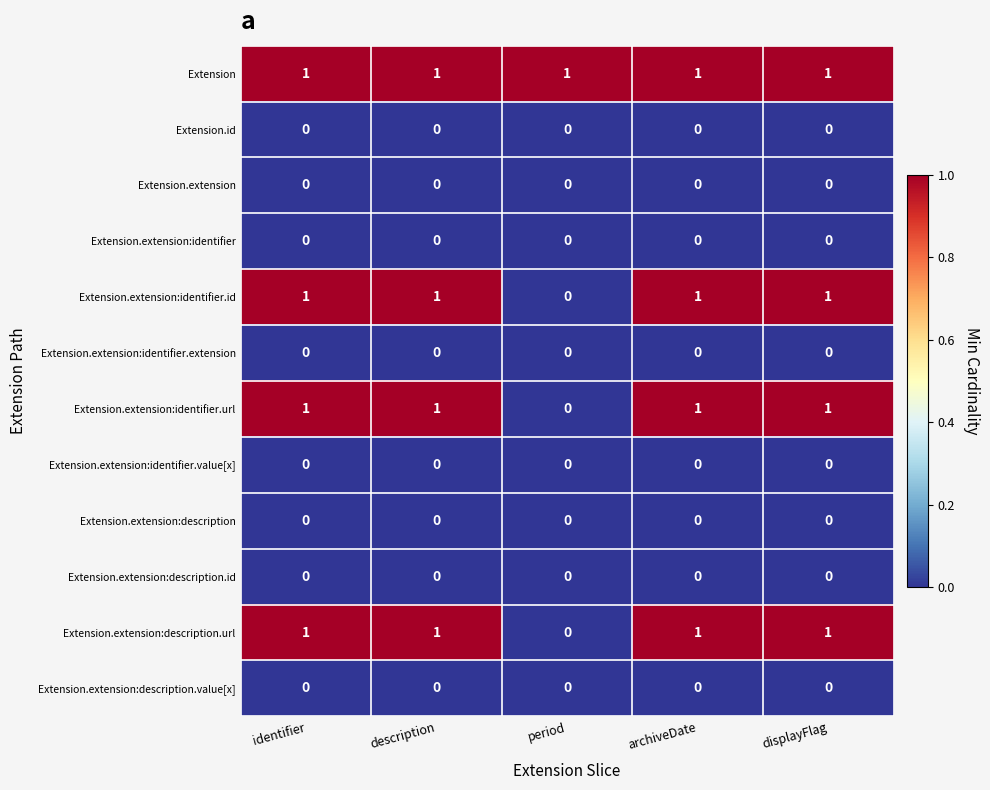

How many Extension.extension:identifier.url values are between 1 and 2?

4